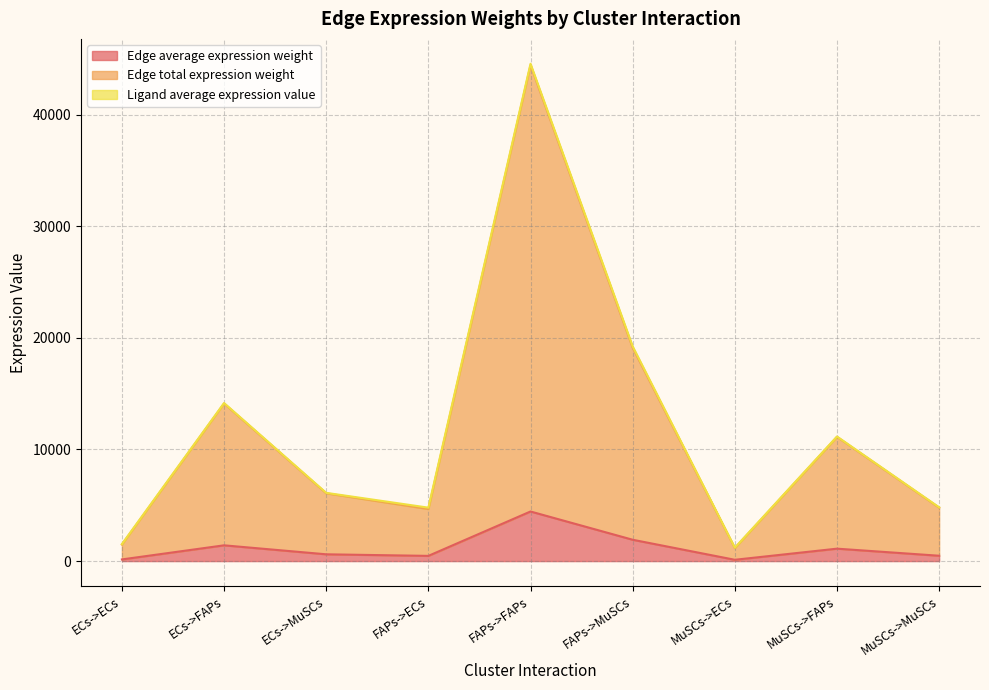

At which label does Edge average expression weight reach its peak?

FAPs->FAPs